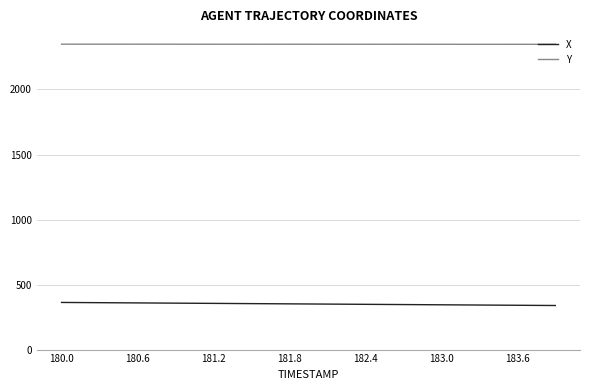

What is the maximum value for X?

362.5